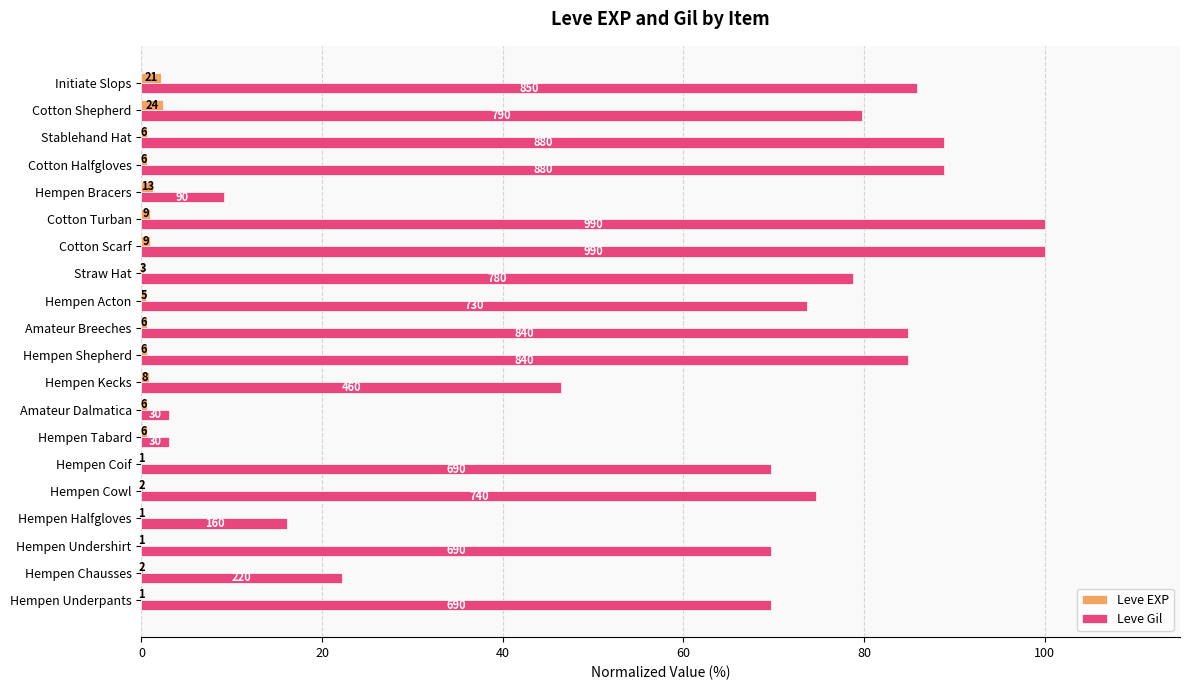

What are all the series names shown in the legend?

Leve EXP, Leve Gil